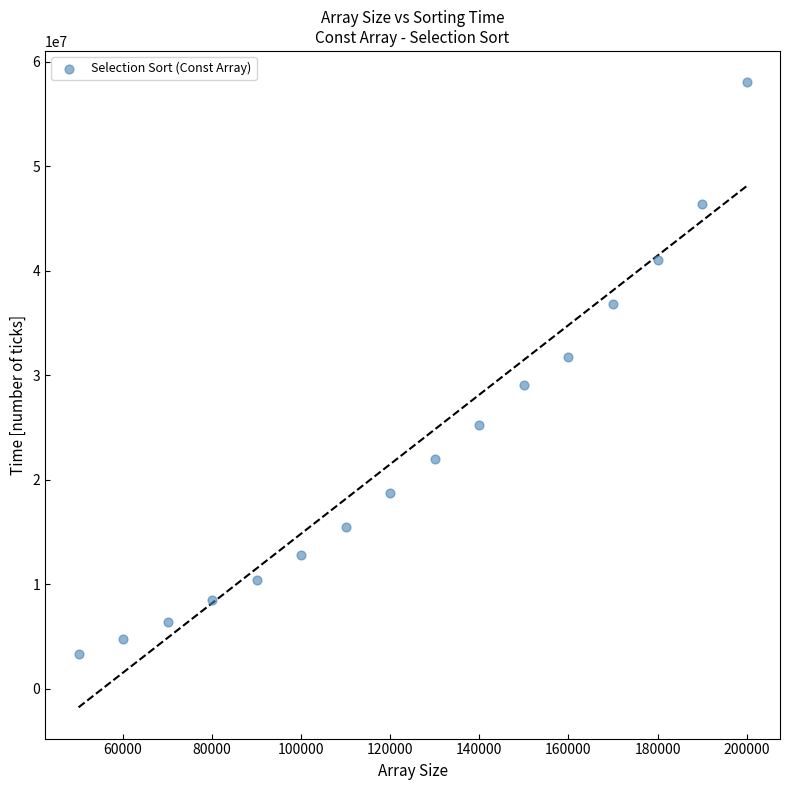

What is the range of X values (max minus min)?

150000